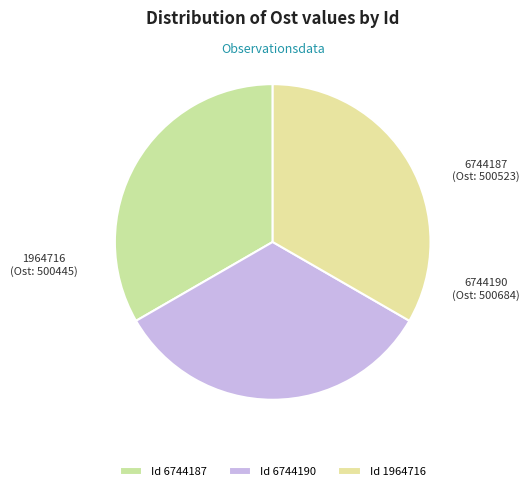

Count the number of slices in the pie.

3